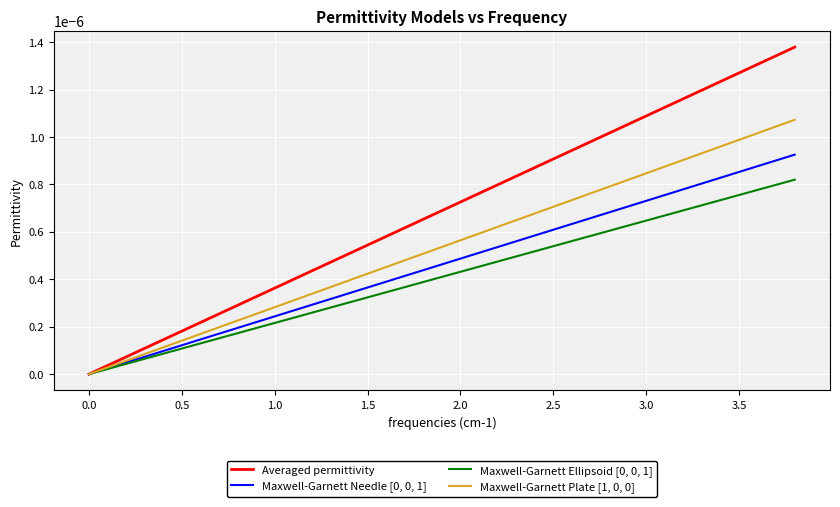

Which series has the largest range (max minus min)?

Averaged permittivity